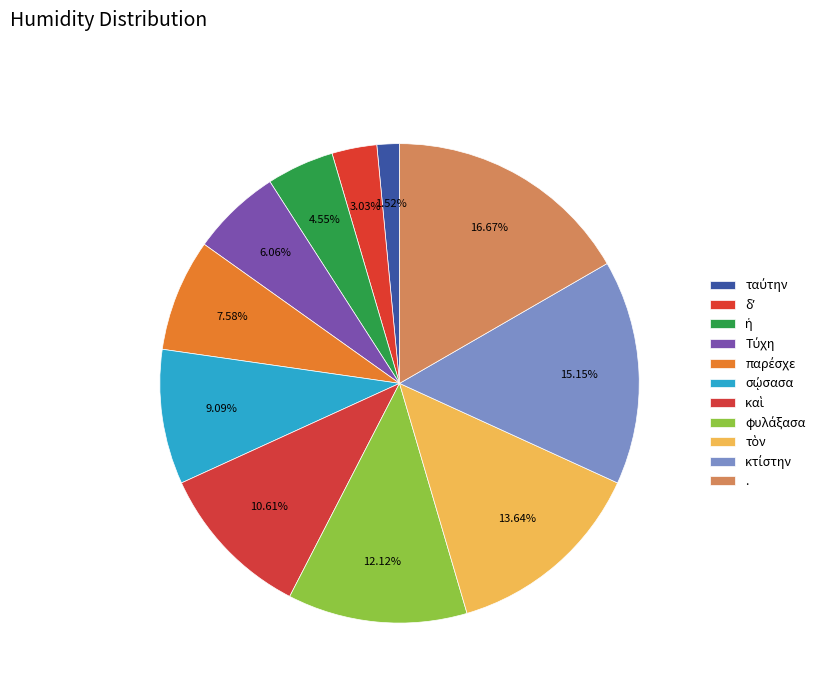

How many slices are in this pie chart?

11